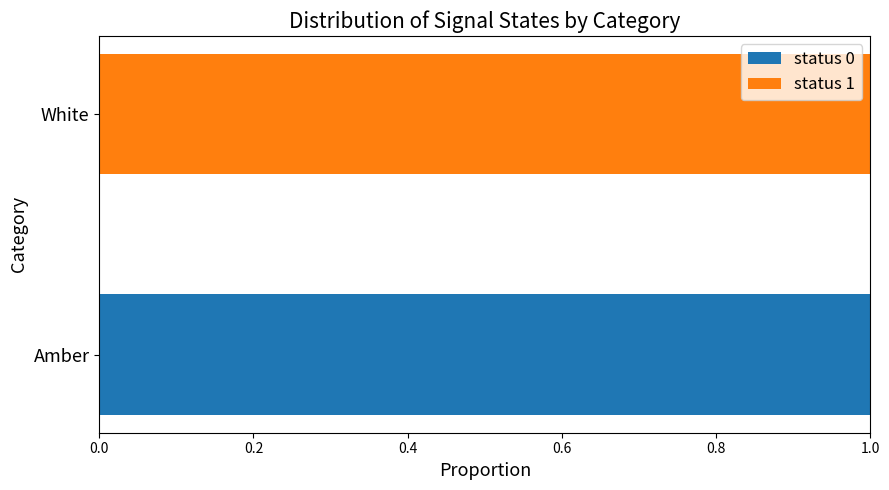

Which category has the highest value in the status 0 series?

Amber